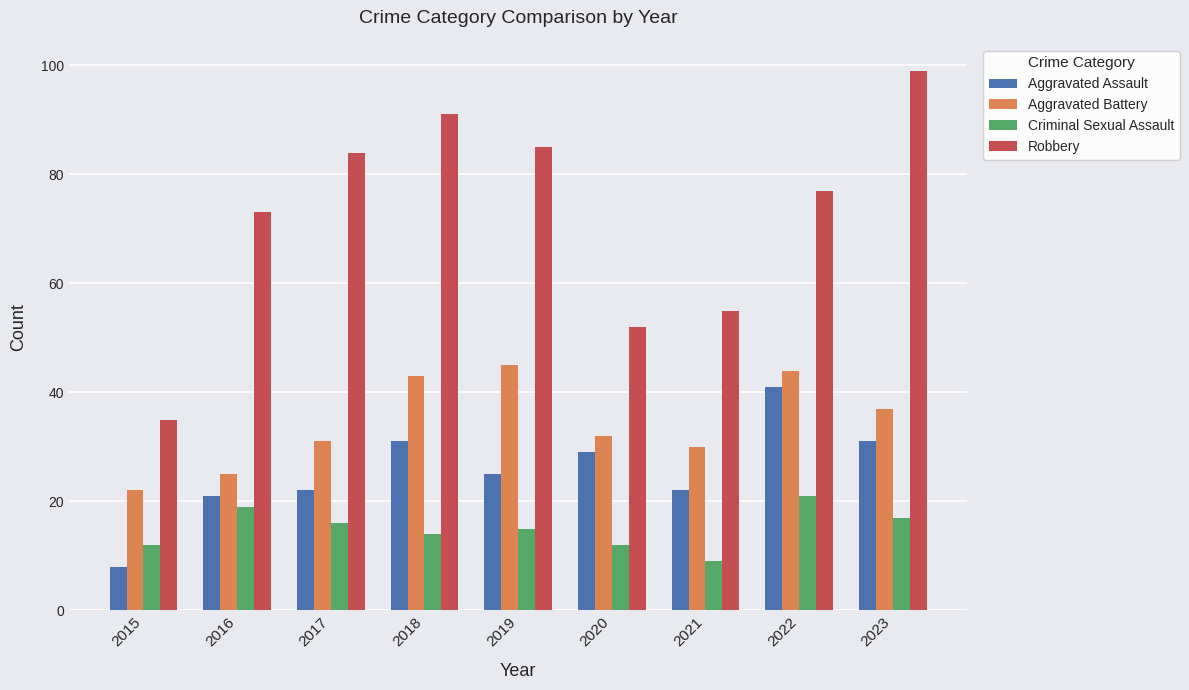

How many bars are there in total?

36